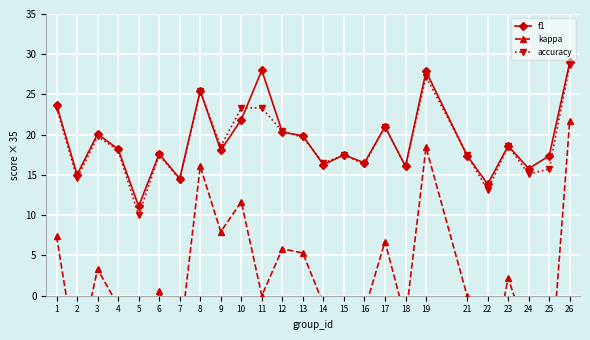

Does the chart display data point markers on the line(s)?

Yes